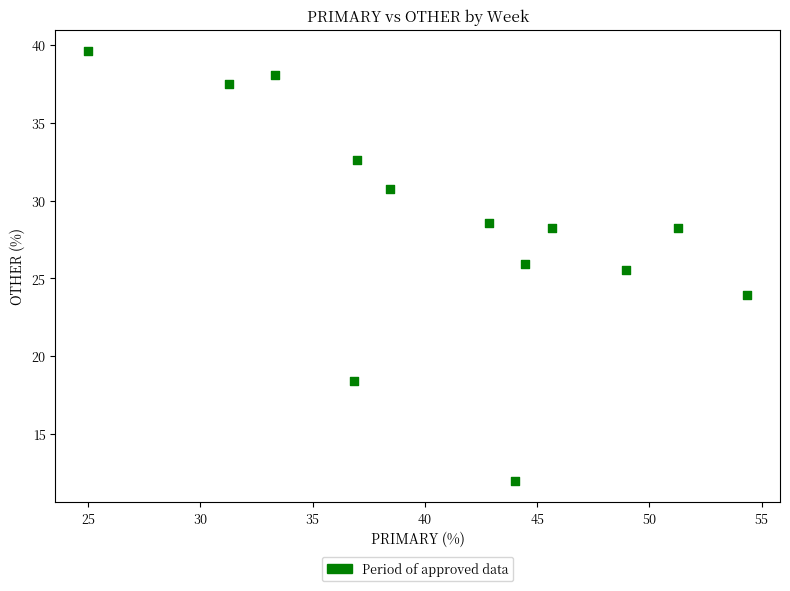

What is the range of X values (max minus min)?

29.3